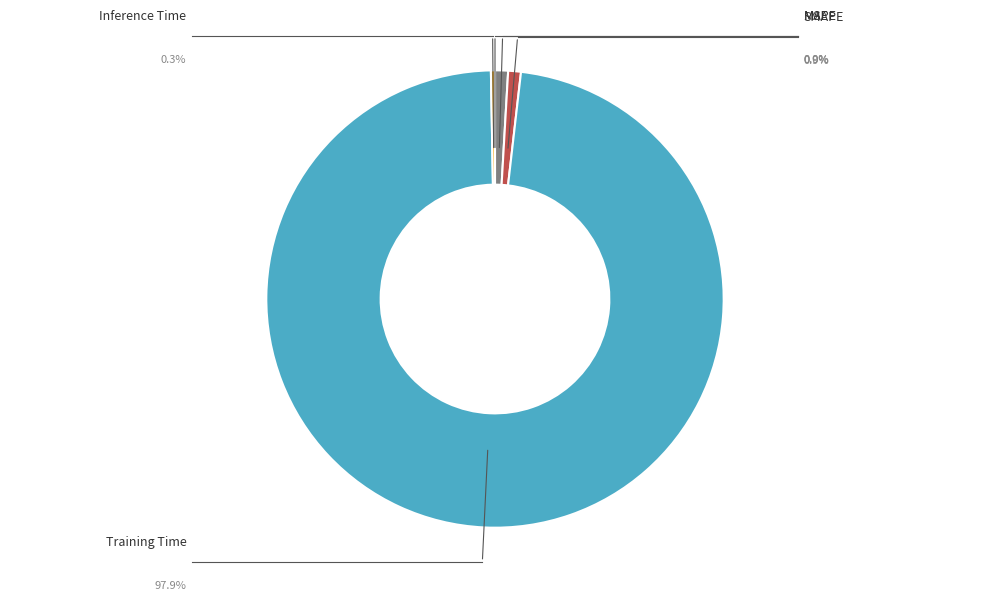

To the nearest percent, what percentage of the pie is Training Time?

98%